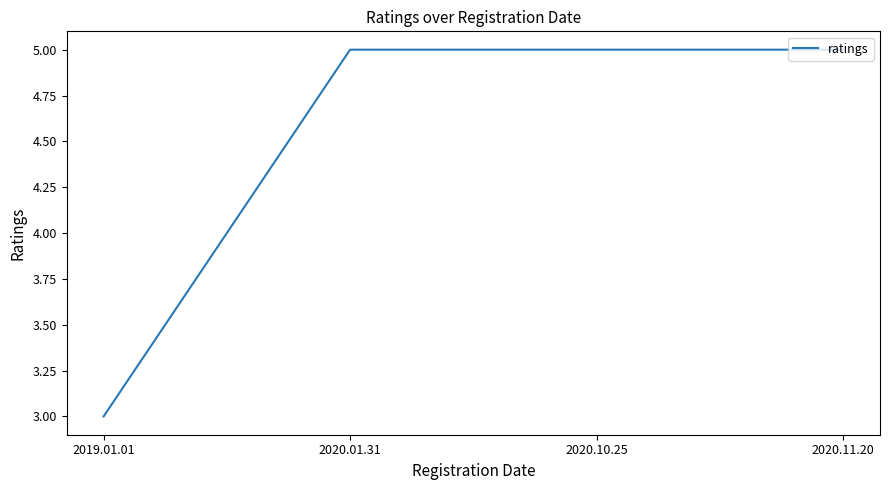

What position from the right is 2020.11.20?

1